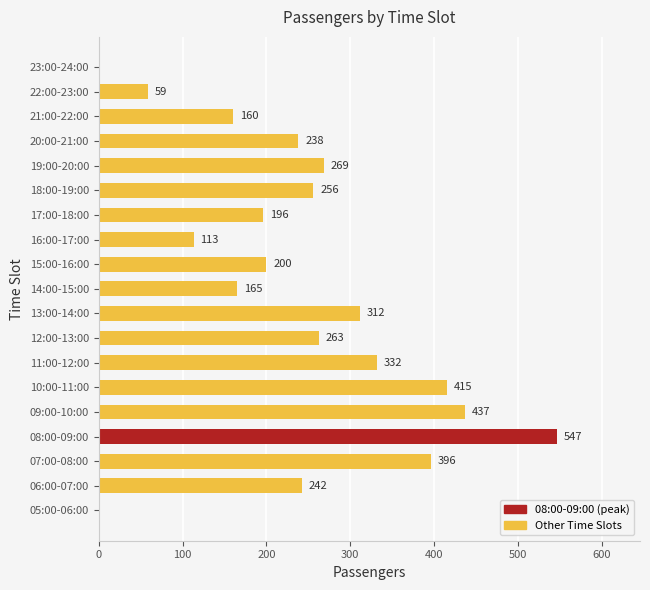

True or false: the data shows 396 at 07:00-08:00.

True